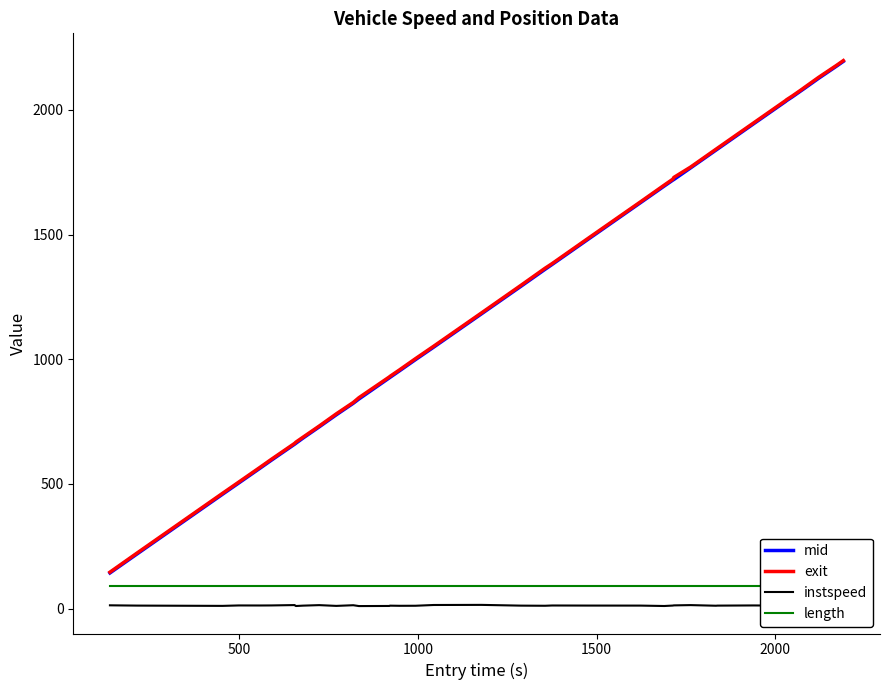

What is the minimum value for mid?

143.0